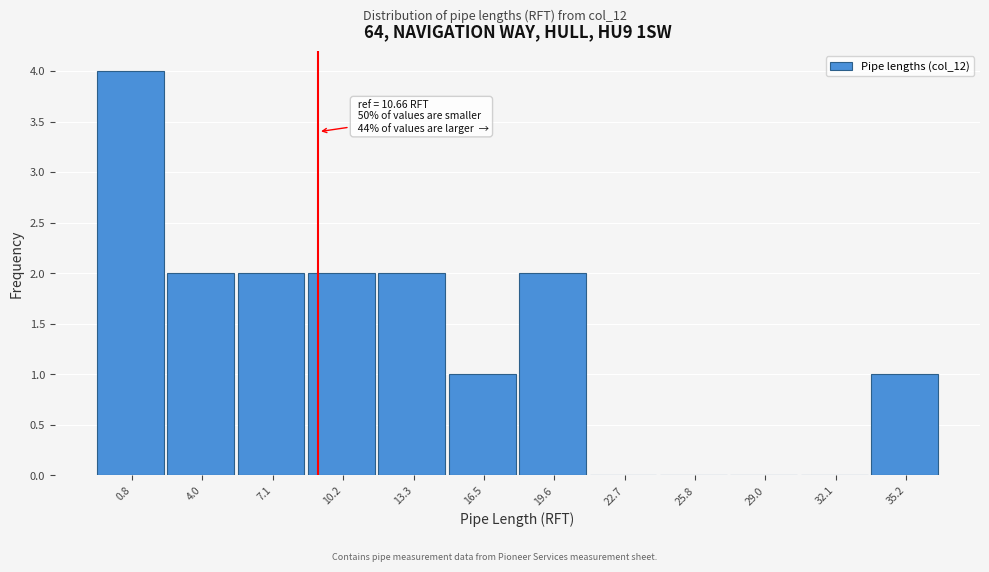

Reading right to left, what are all the values shown in this chart?

35.2=1	32.1=0	29.0=0	25.8=0	22.7=0	19.6=2	16.5=1	13.3=2	10.2=2	7.1=2	4.0=2	0.8=4